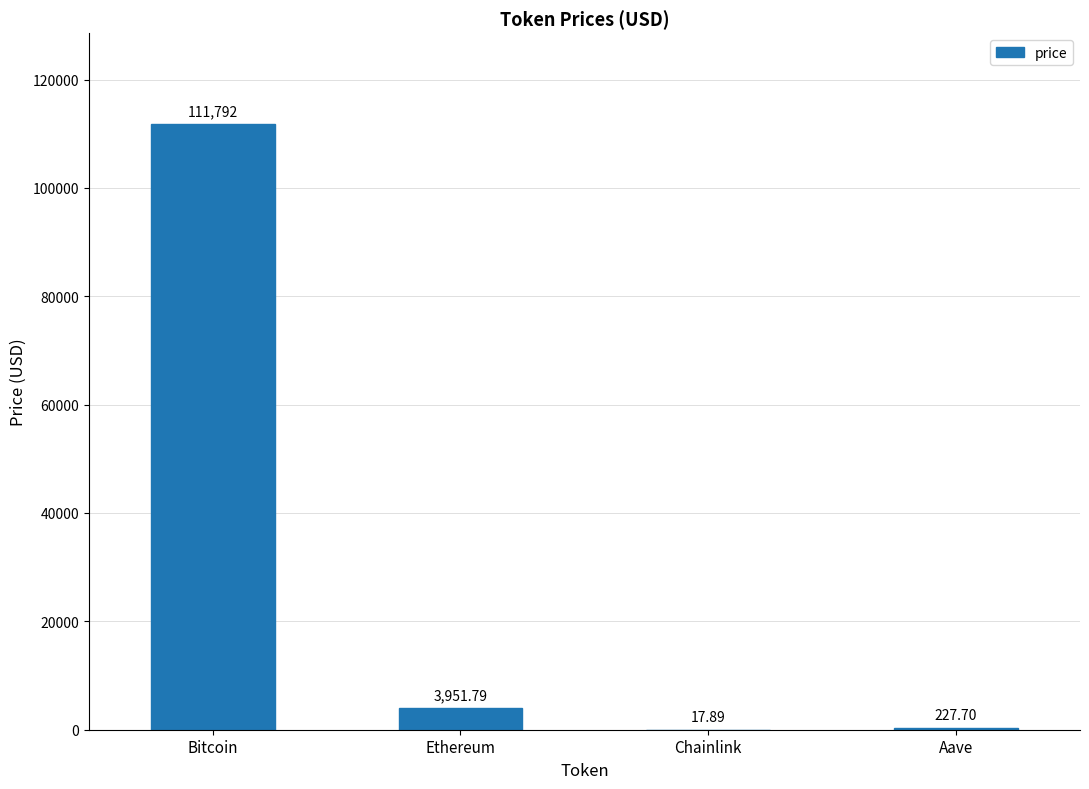

What is the difference between the values at Ethereum and Aave?

3724.1